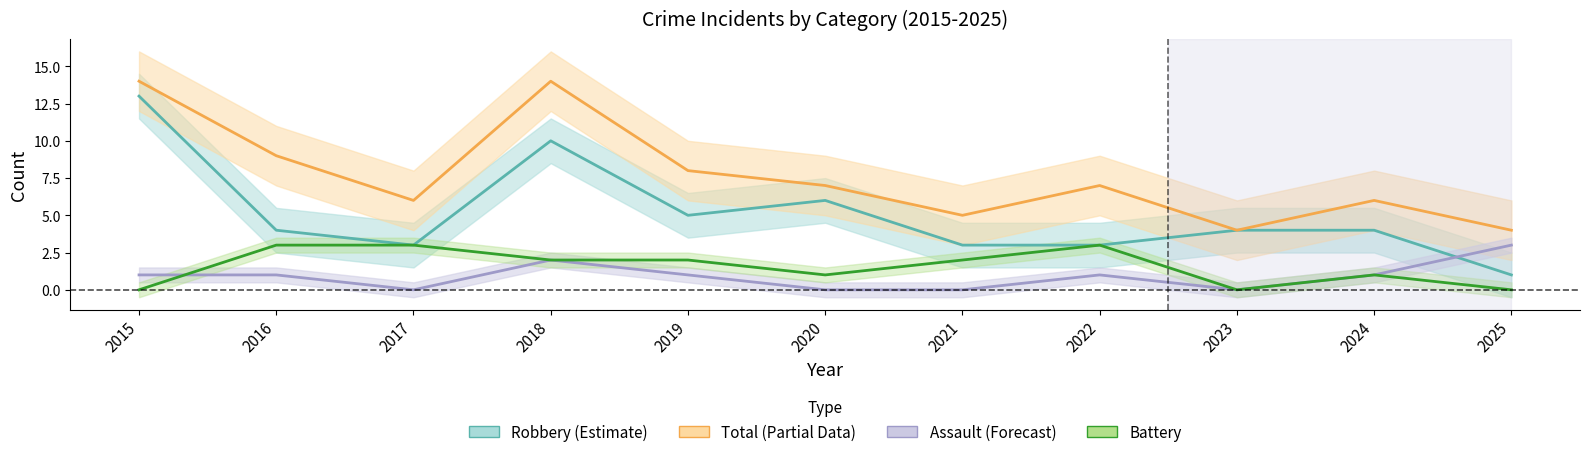

What is the value of the Total (Partial) point at the 10th from the left?

6